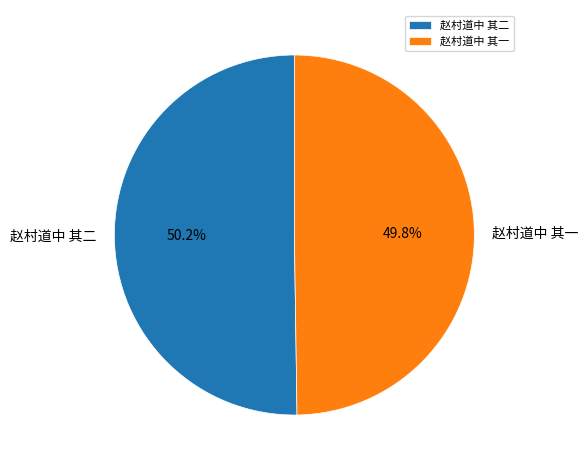

Is it true that 赵村道中 其一 is 50% of the pie?

True